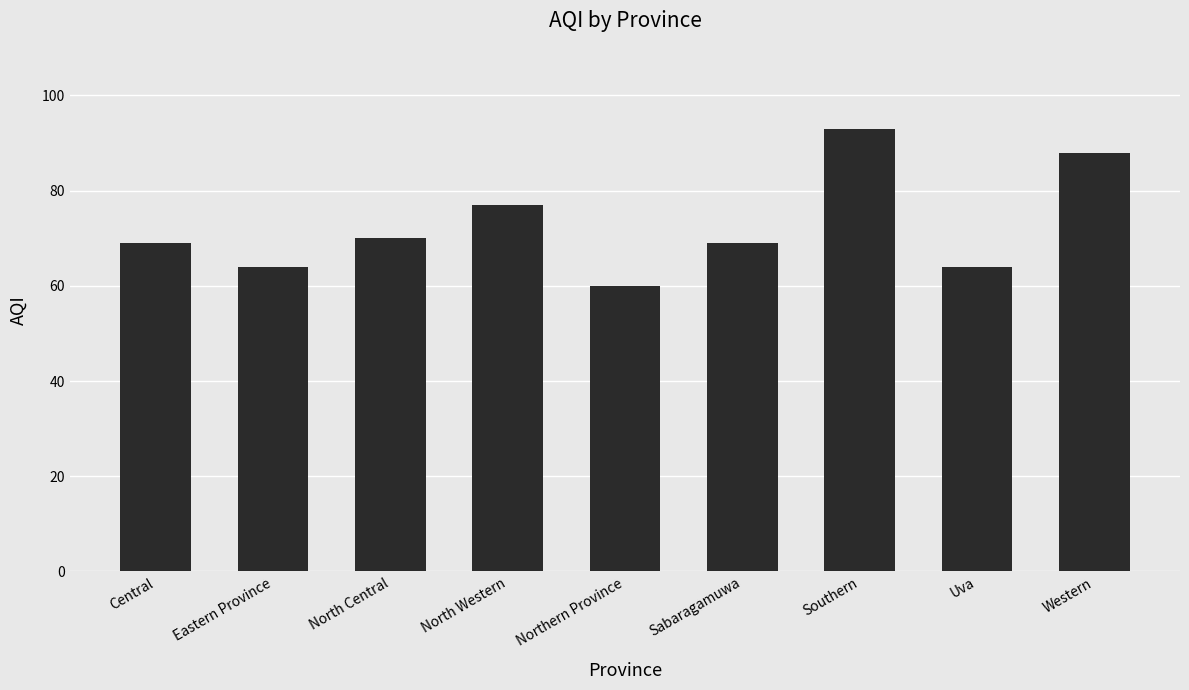

How many bars are there in total?

9